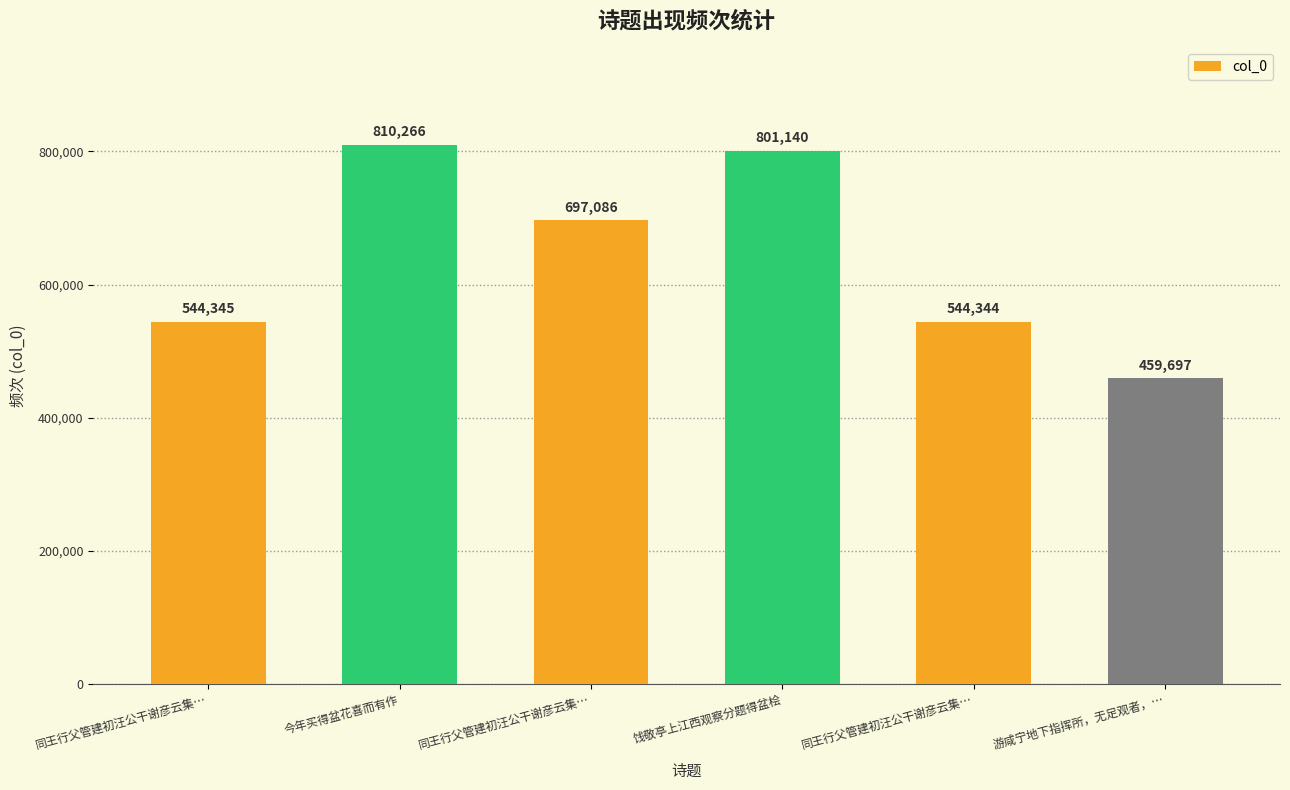

How many bars are there in total?

6